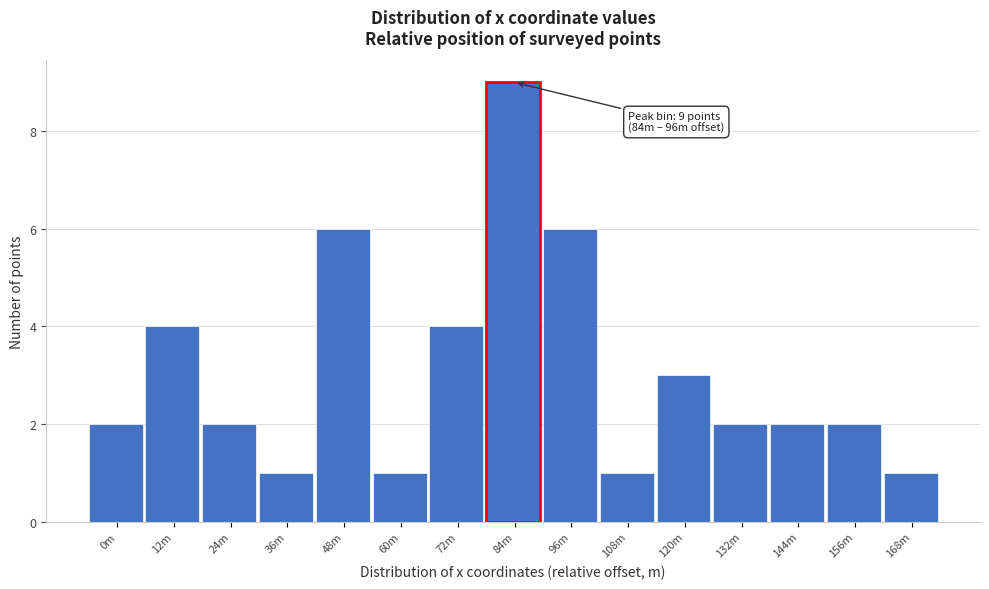

Reading left to right, extract all data points from this chart.

2	4	2	1	6	1	4	9	6	1	3	2	2	2	1